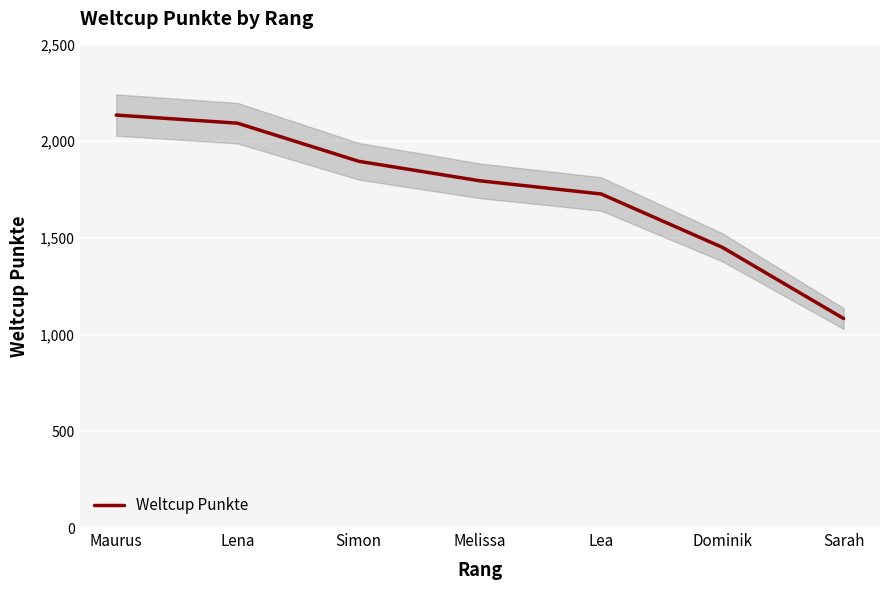

How many data points does each series have?

7